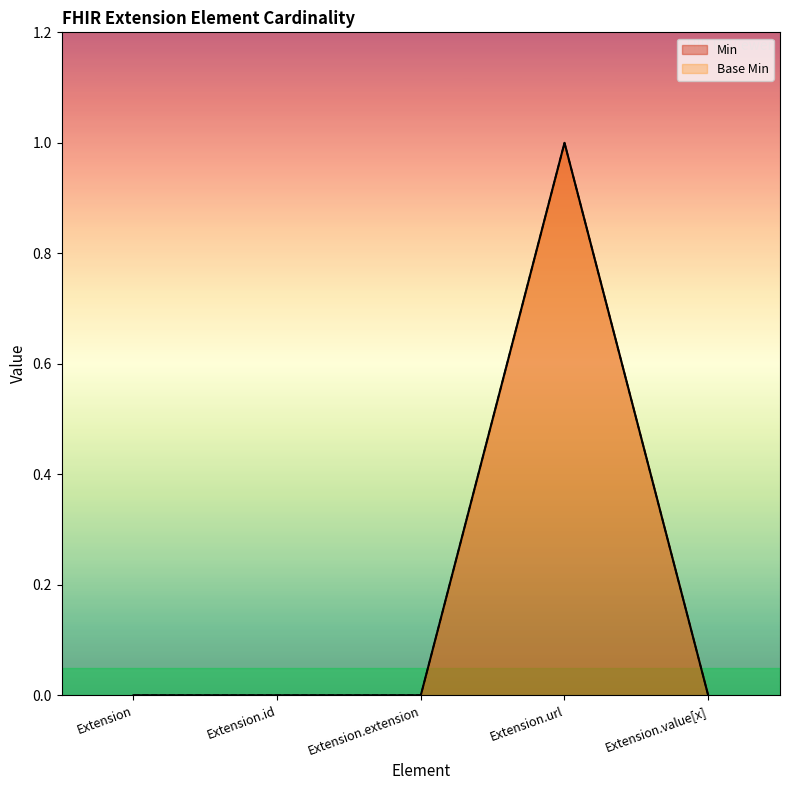

What is the value of the Min point at the 4th from the left?

1